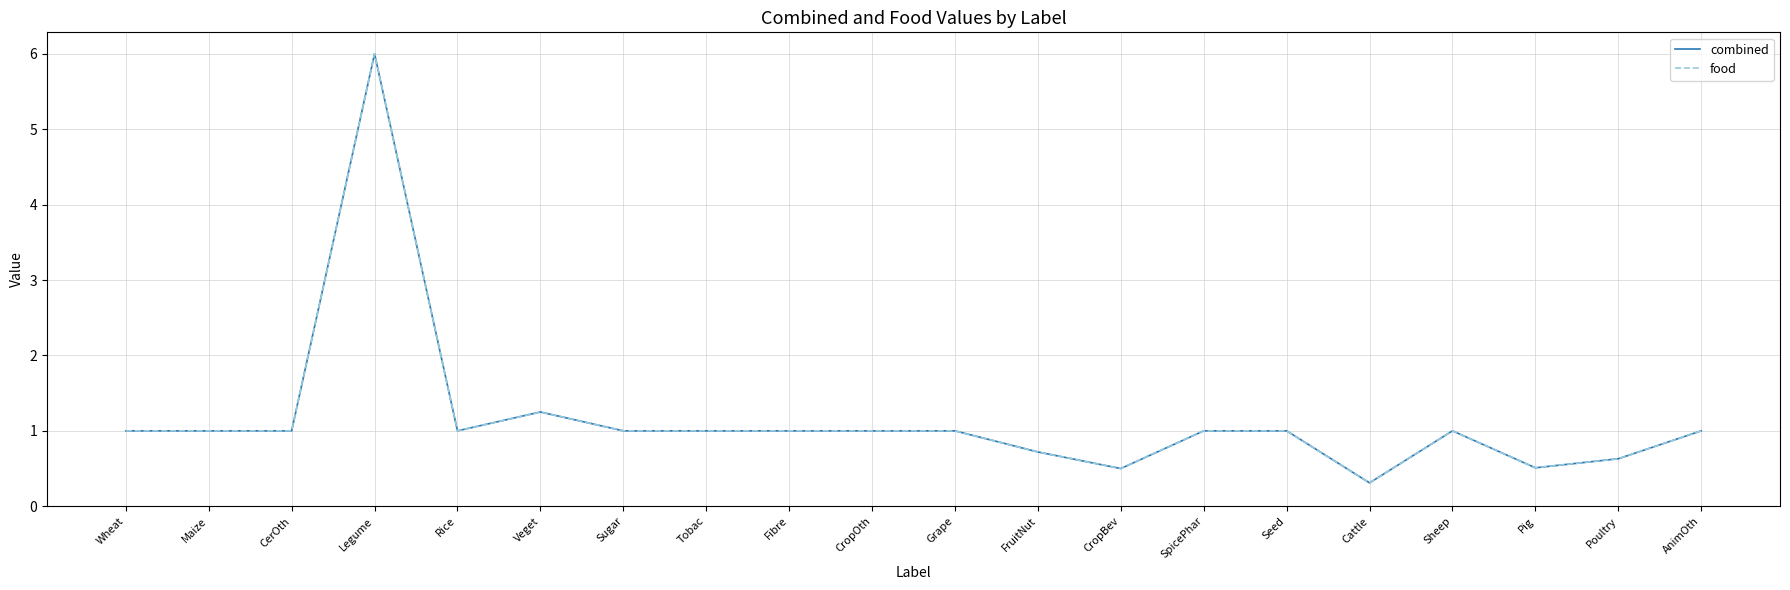

What position from the right is Cattle?

5